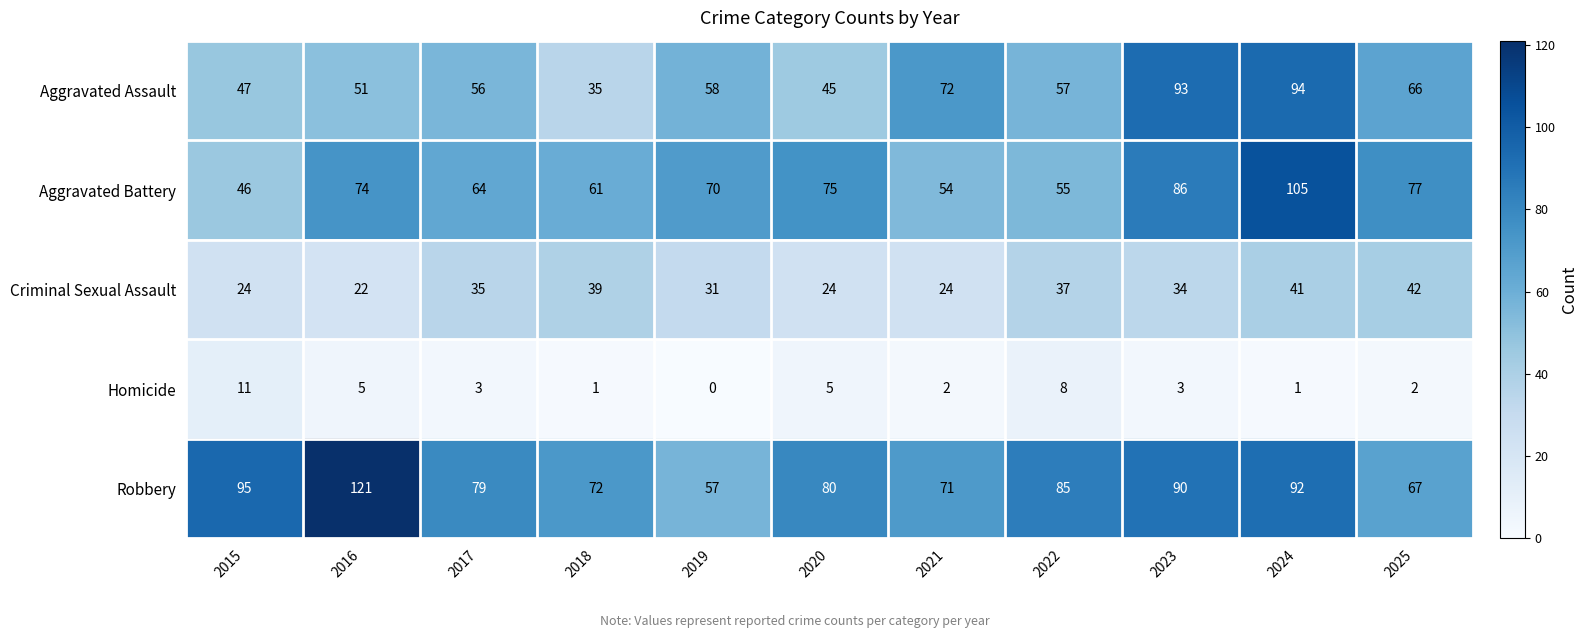

At how many categories does at least one series exceed 46?

11